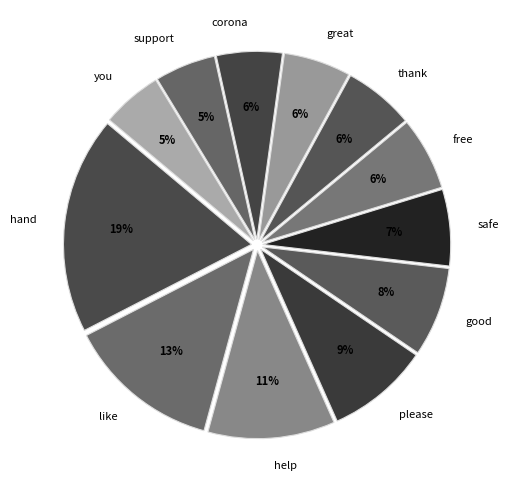

Between good and thank, which is larger?

good